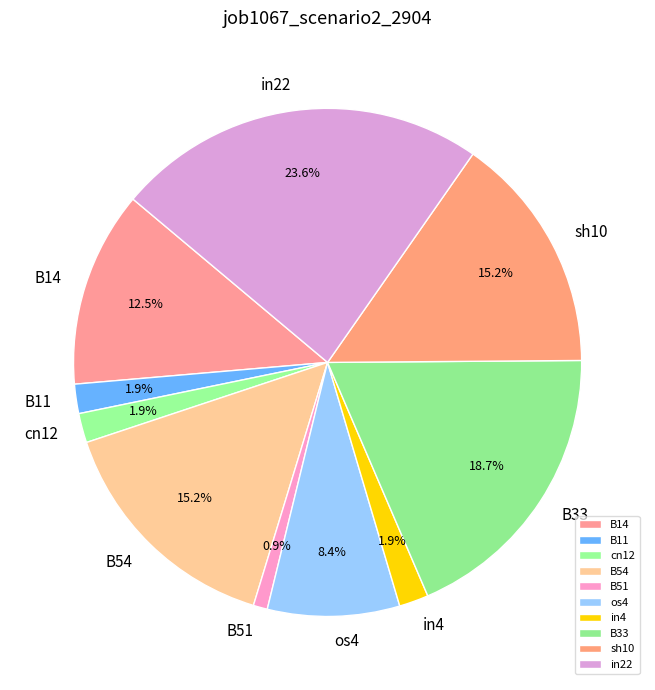

True or false: in4 accounts for 2% of the total.

True